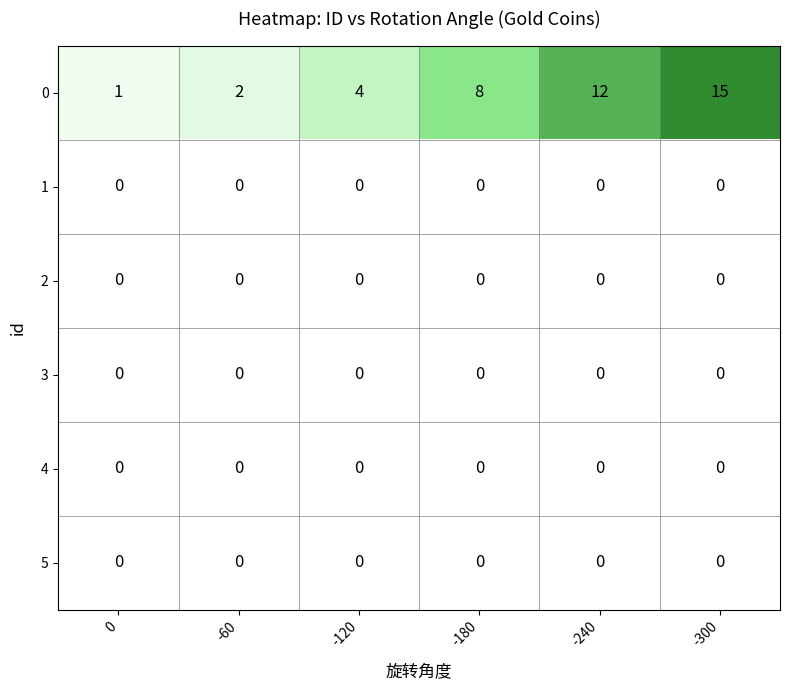

The value of 1 at -240 is 0. True or false?

True